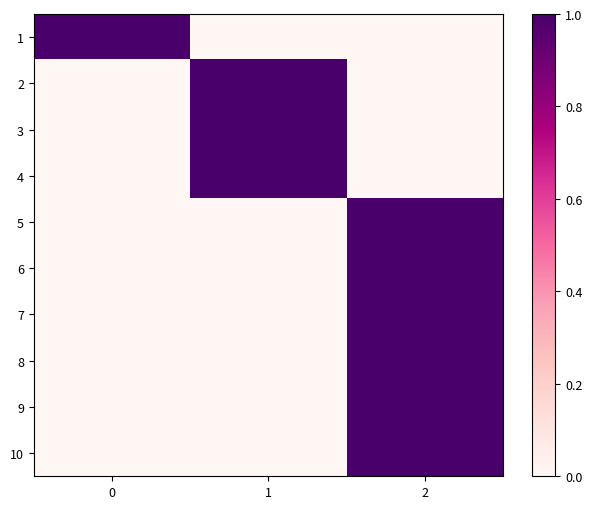

Between 0 and 1, which series saw the biggest shift?

1